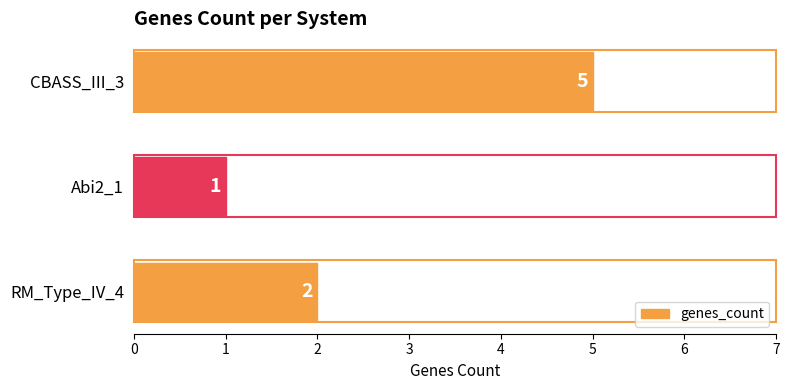

The value at CBASS_III_3 is 5. True or false?

True